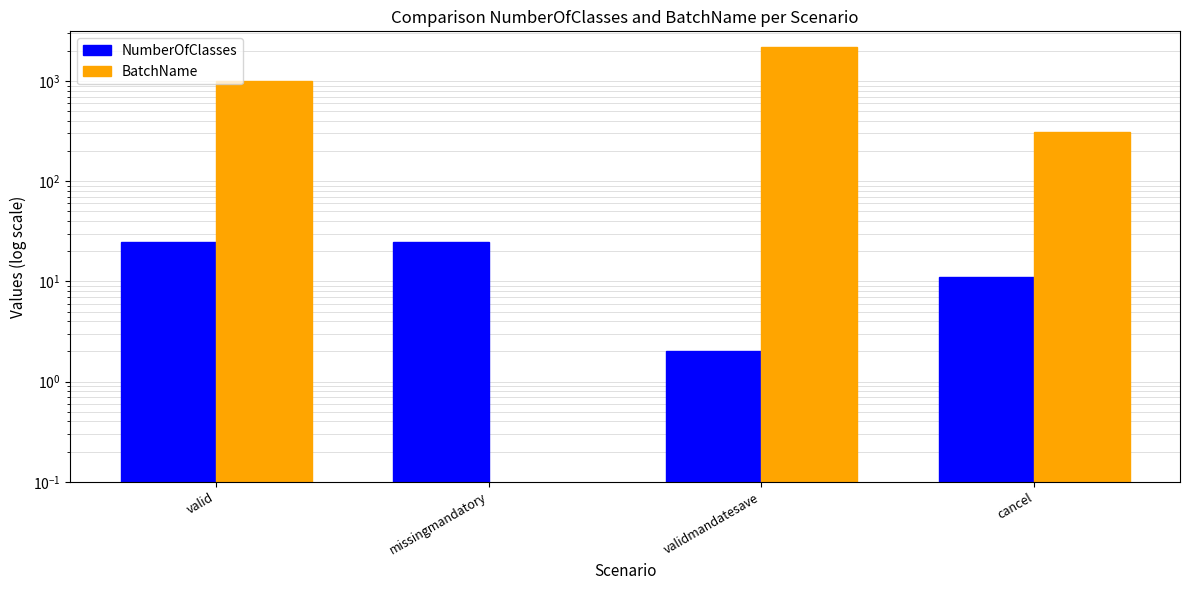

At valid, list the series in order from smallest to largest.

NumberOfClasses, BatchName